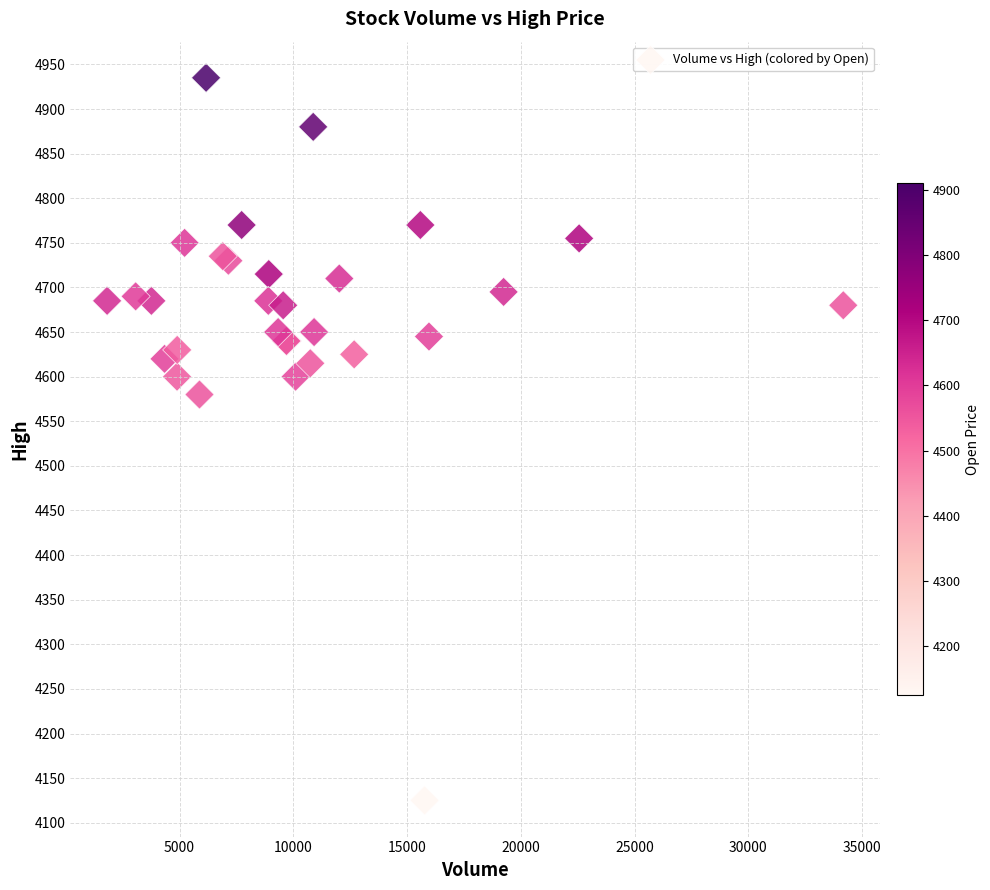

What Y value in the scatter plot is closest to 4530?

4580